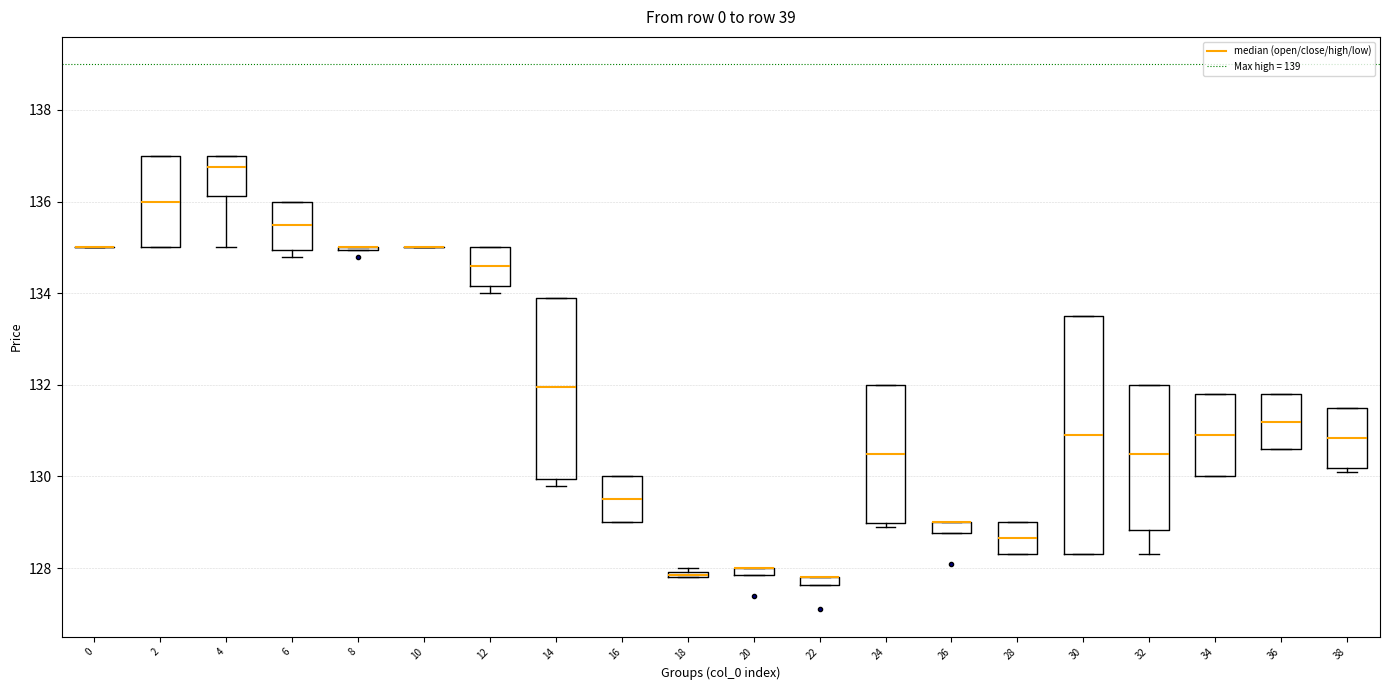

Where is the lower edge of the box at x = 20 on the y-axis? The values are not printed on the chart, so give them approximately, as read against the axis.

127.8